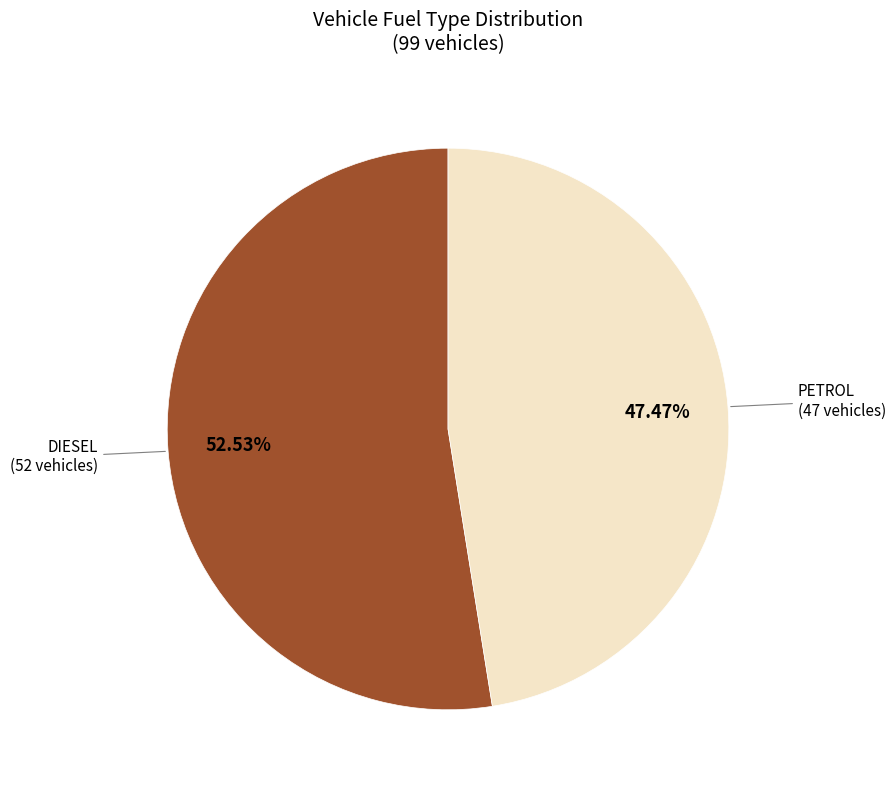

Approximately how many times larger is the value at PETROL compared to DIESEL?

0.9